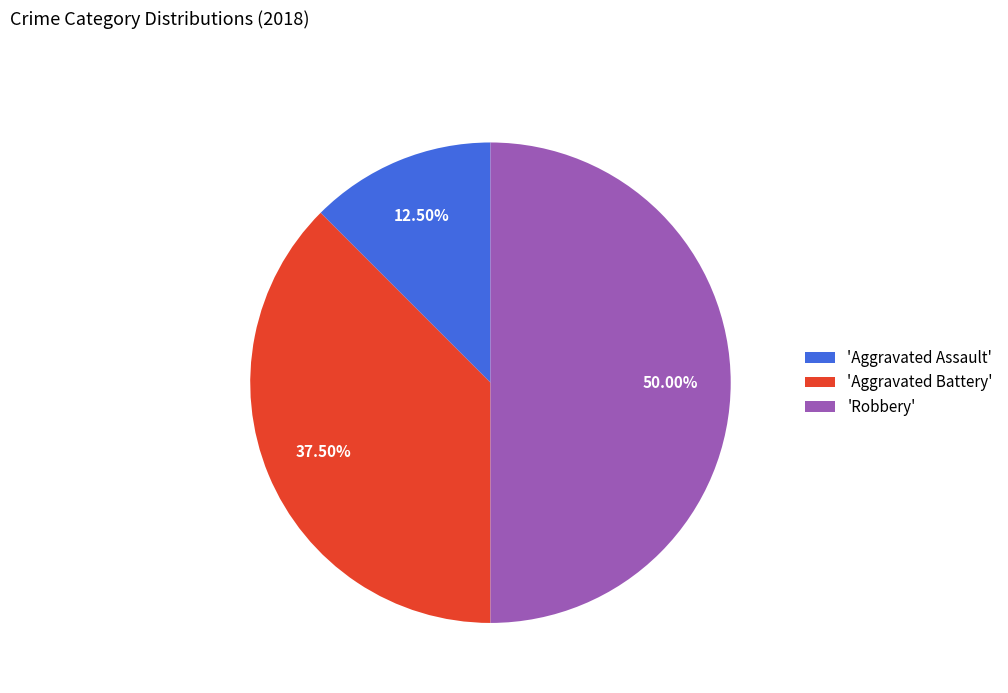

Which slice is the largest?

'Robbery'